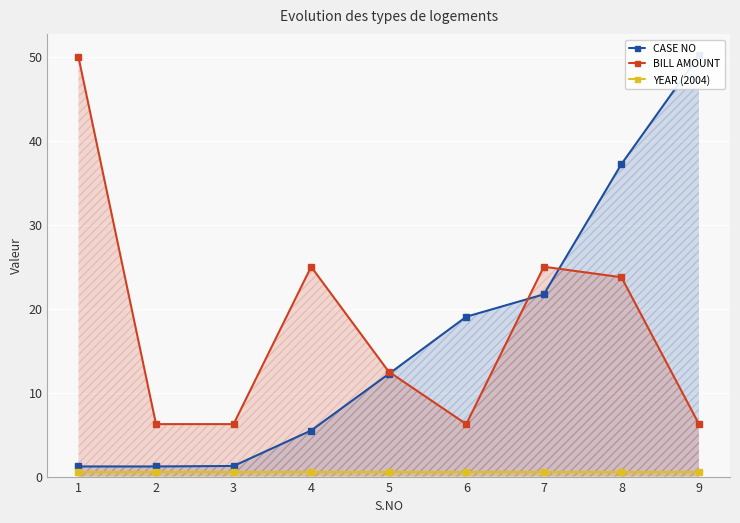

True or false: BILL AMOUNT and YEAR (2004) intersect in this chart.

False